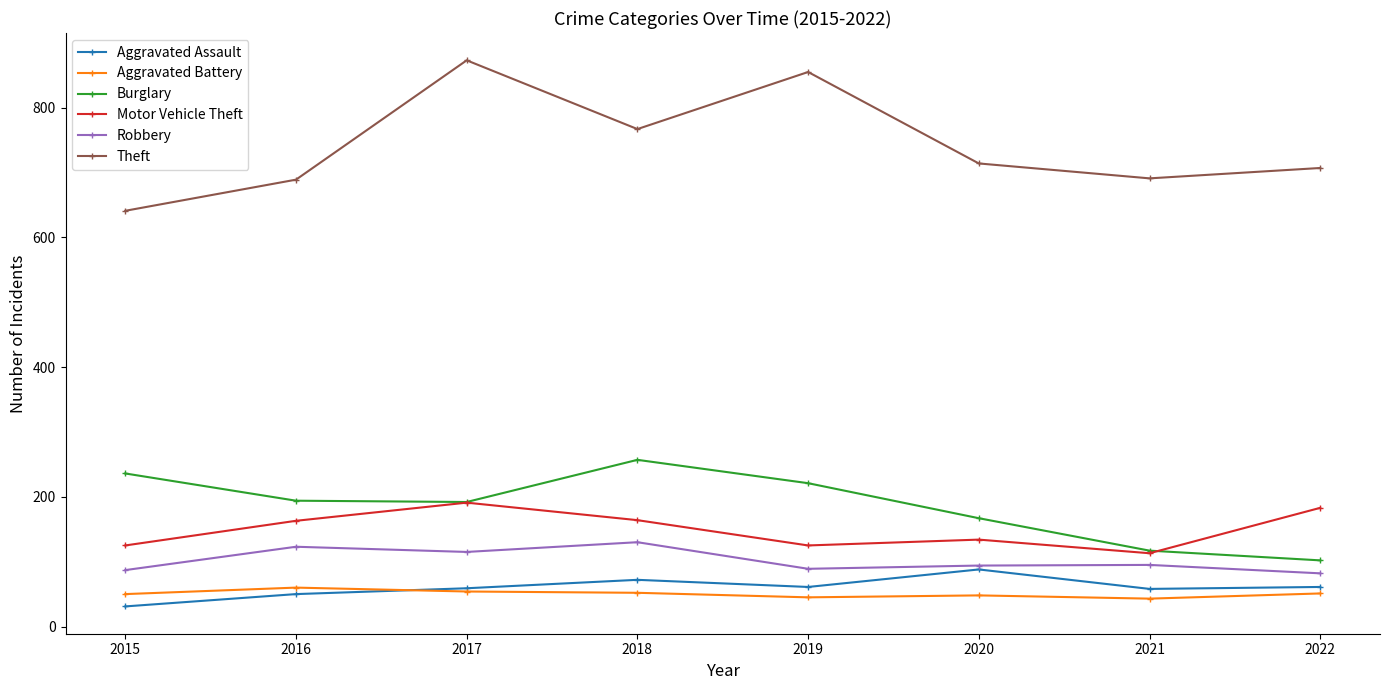

Which series has the largest total across all categories?

Theft